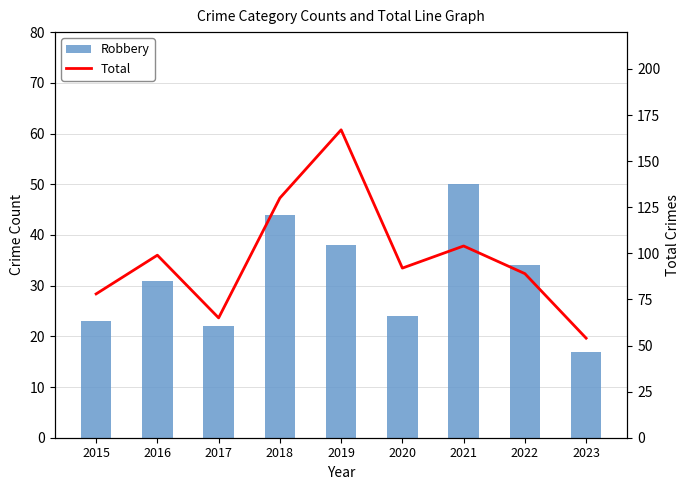

What is the average value of the Robbery series?

31